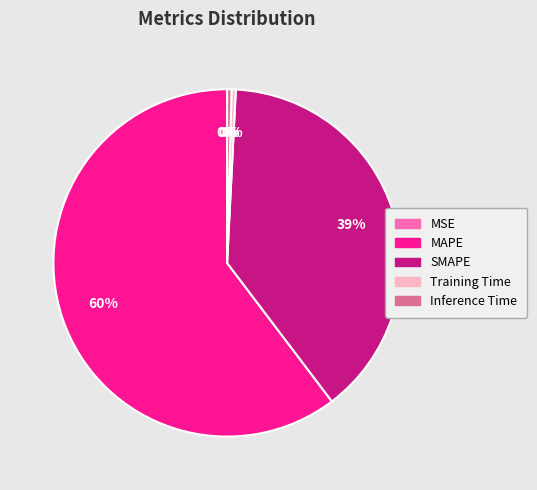

To the nearest percent, what percentage of the pie is SMAPE?

39%